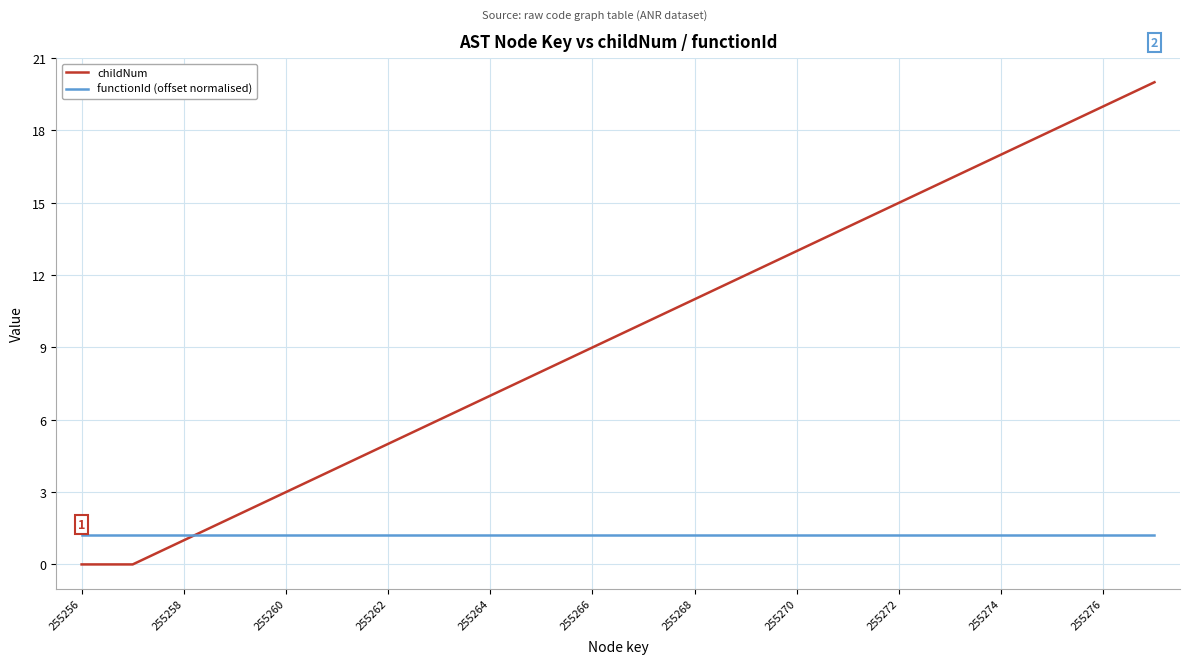

Rank the series by their average value, from lowest to highest.

functionId (offset normalised), childNum